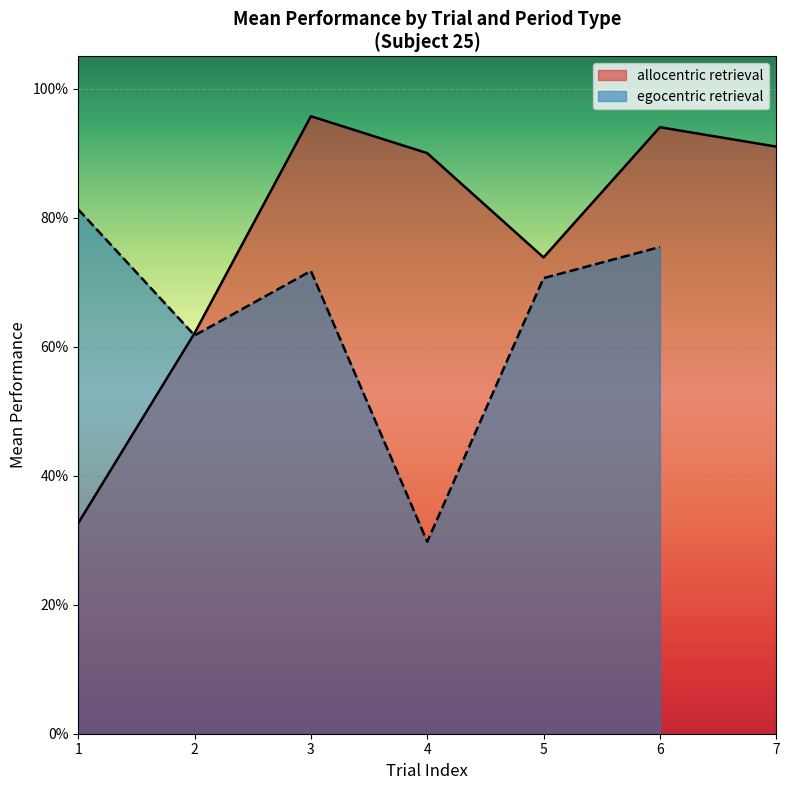

The value of egocentric retrieval at 3 is 0.7. True or false?

True